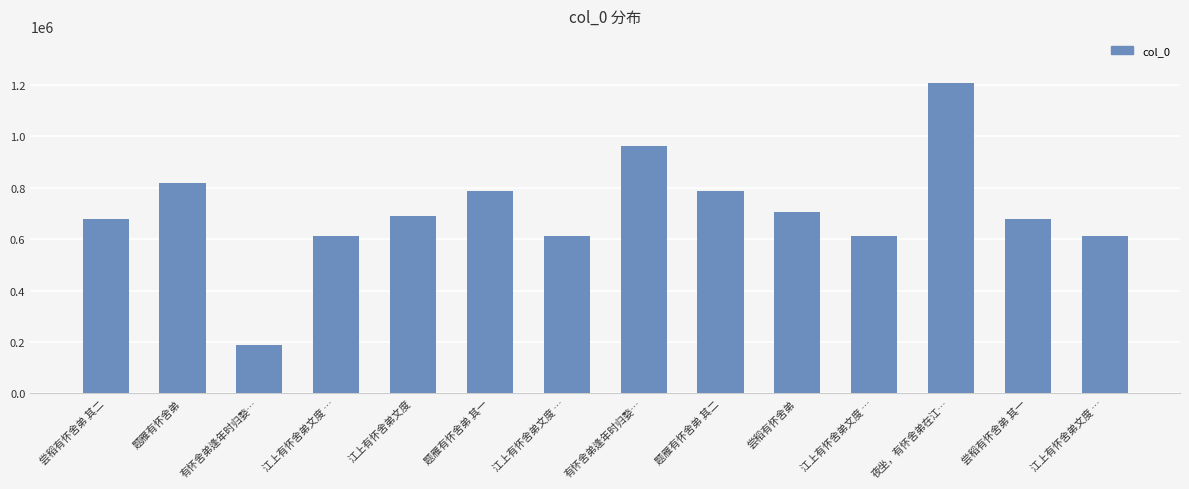

The chart shows a value of 690954 at 江上有怀舍弟文度. True or false?

True